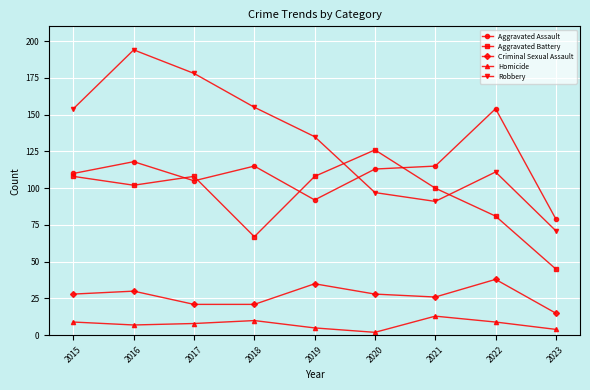

What is the highest value of the Aggravated Assault series?

154